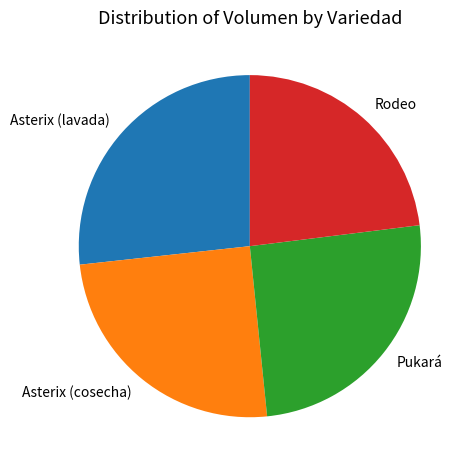

Do Asterix (lavada) and Pukará together represent more than half of the pie?

Yes